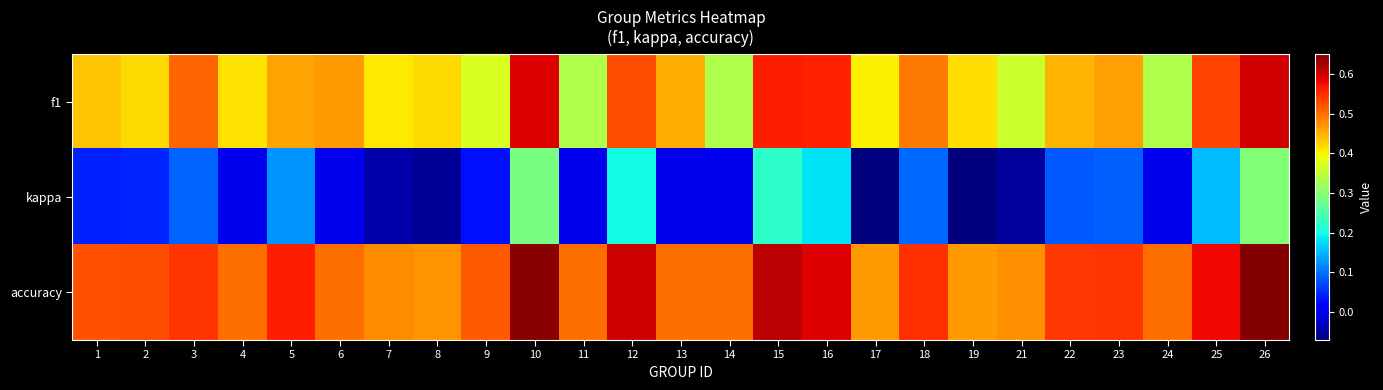

Count the number of data series in this chart.

3